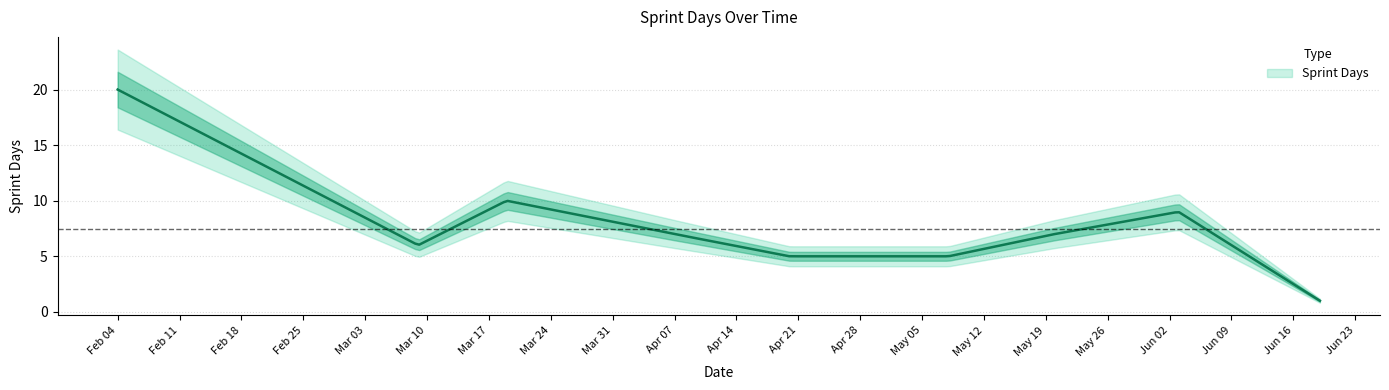

What is the difference between the maximum and second lowest values?

15